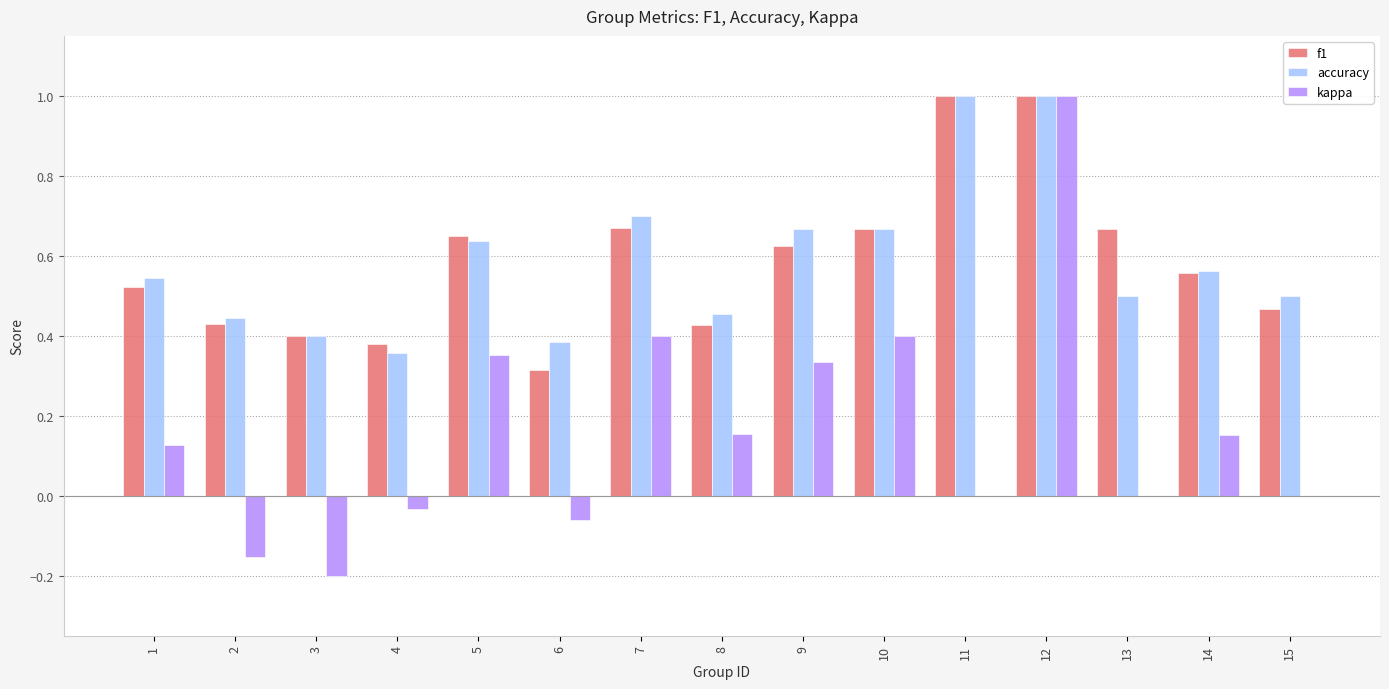

Is the value of f1 at 1 greater than the value of kappa at 6?

Yes